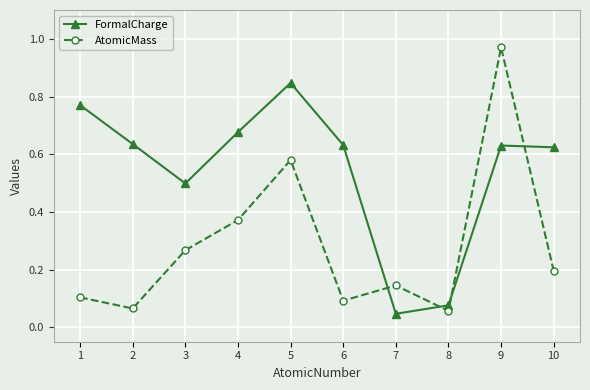

Where is FormalCharge nearest to the value 0?

7